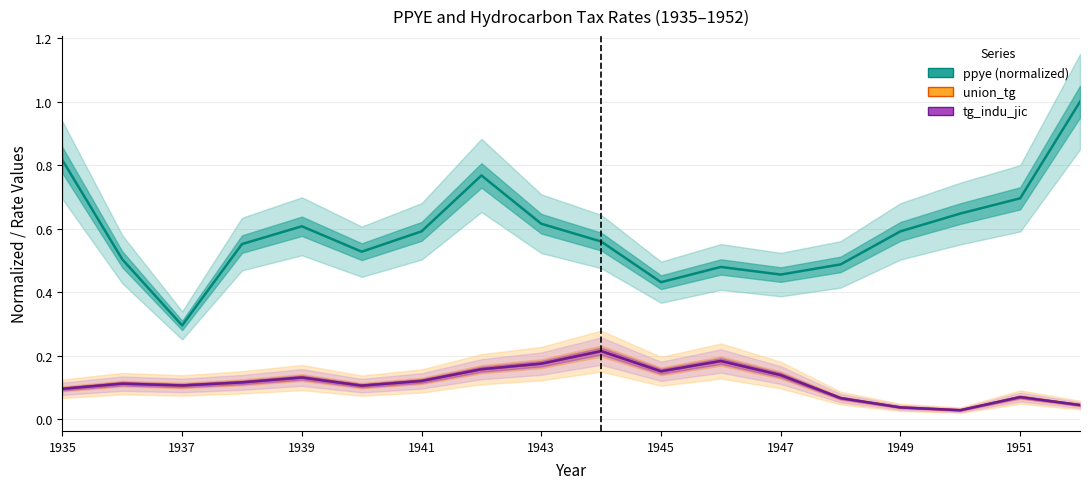

Which series changed the most between 1941 and 1949?

union_tg